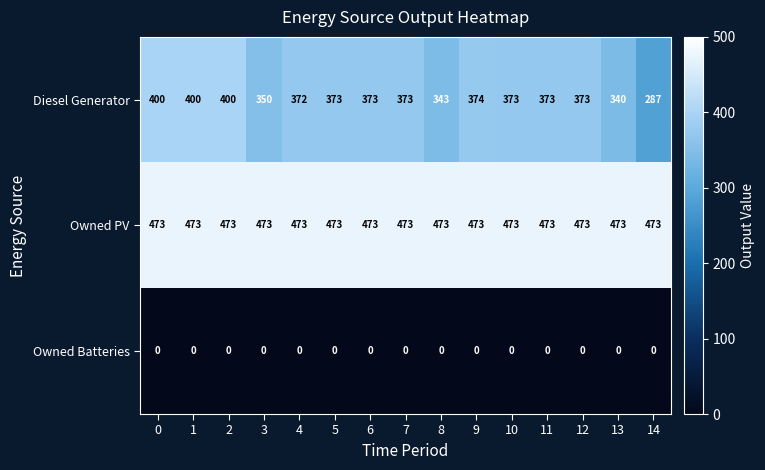

The value of Owned Batteries at 6 is 0. True or false?

True